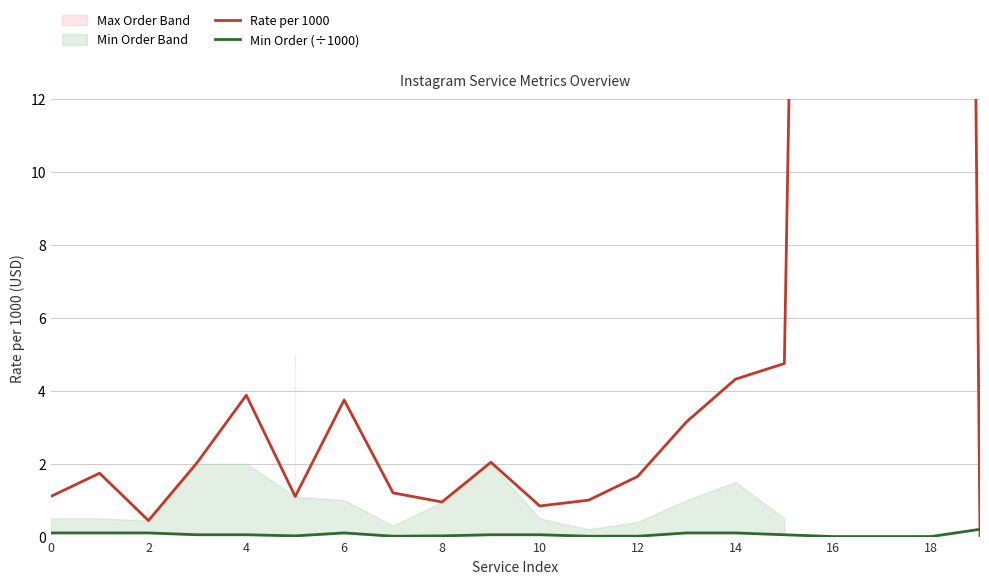

Is it true that Min Order (÷1000) equals 0.1 at 4?

True